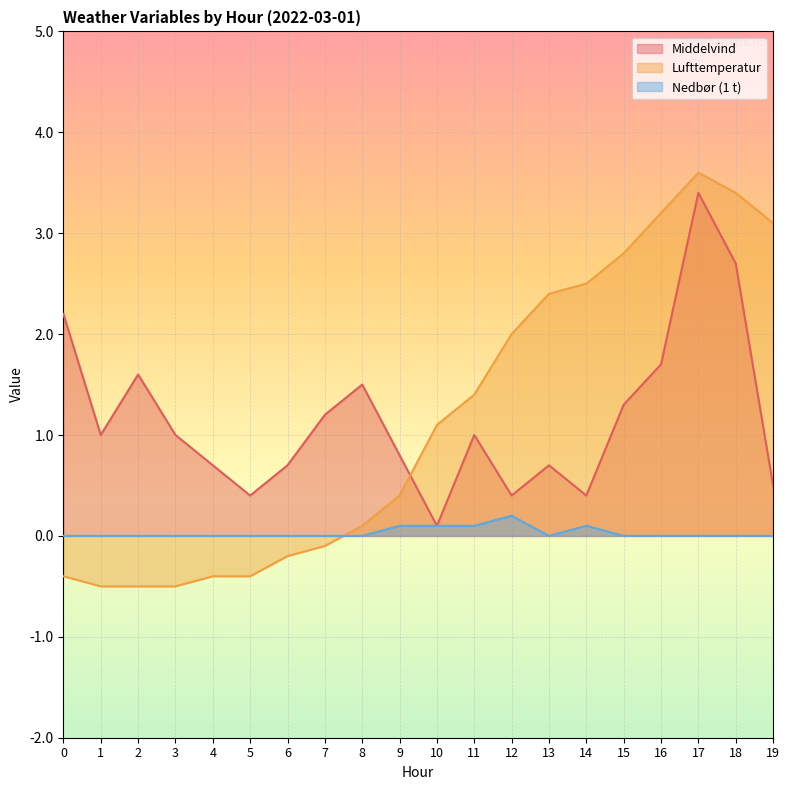

Is the value of Nedbør (1 t) at 18 greater than the value of Lufttemperatur at 1?

Yes